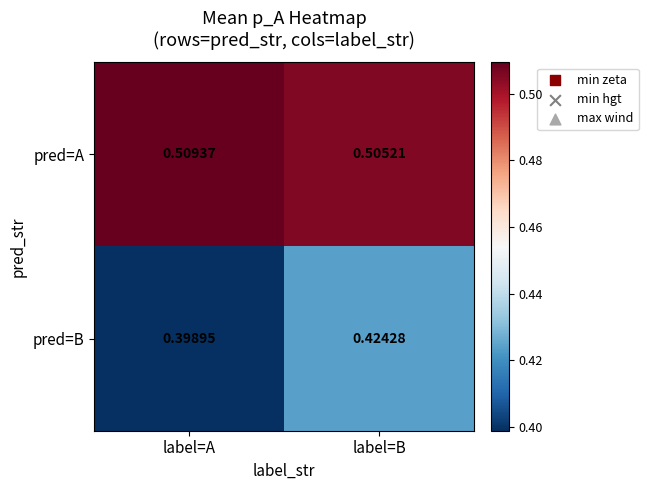

At which category is the sum across all series the highest?

label=B